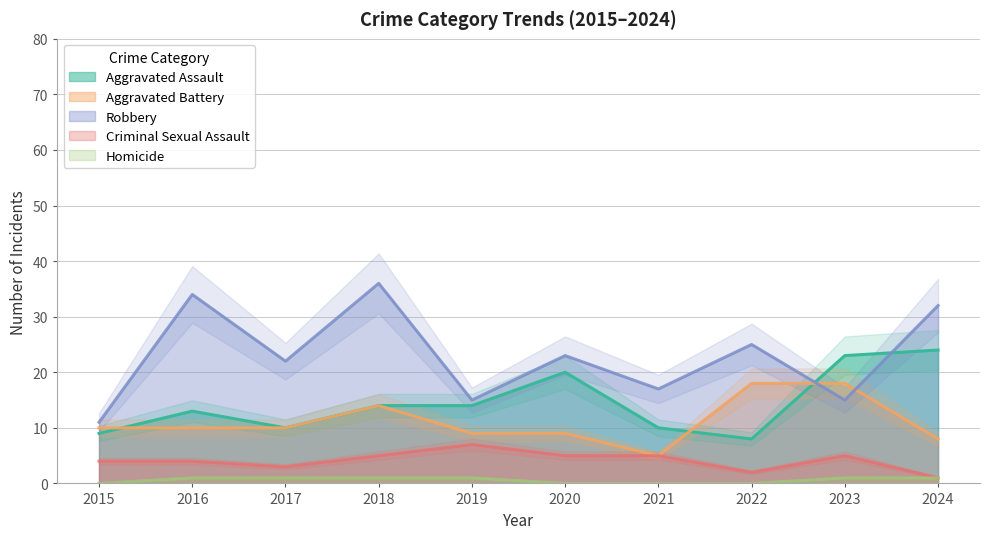

The Homicide series shows 0 at 2016. True or false?

False